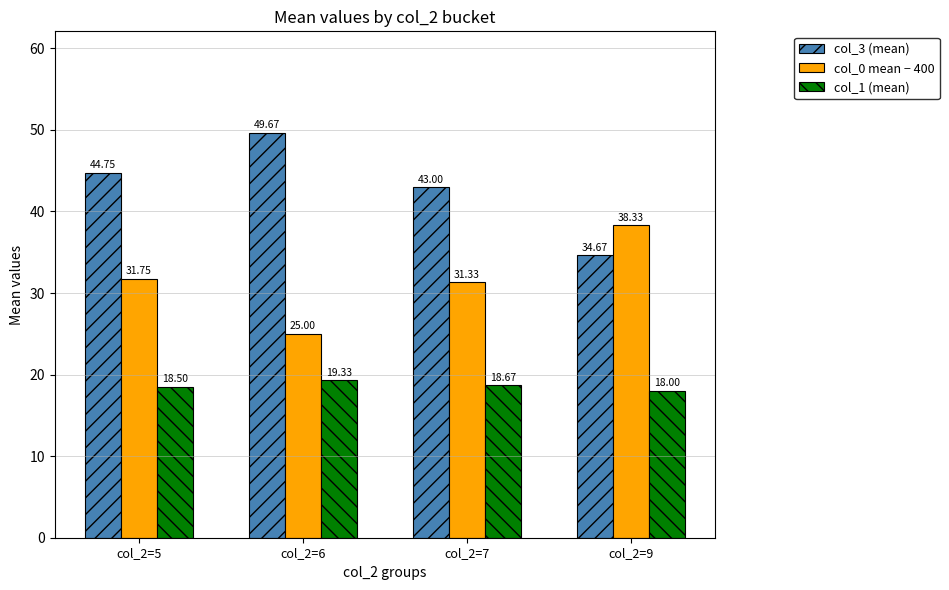

What is the difference between the highest and lowest values at col_2=9?

20.3